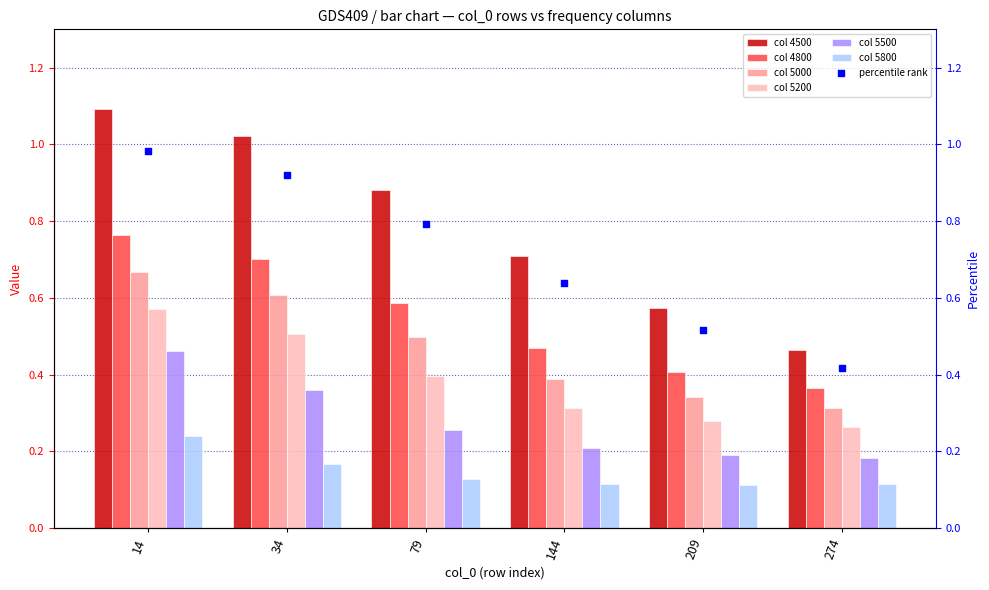

Between 209 and 14, which is larger?

14